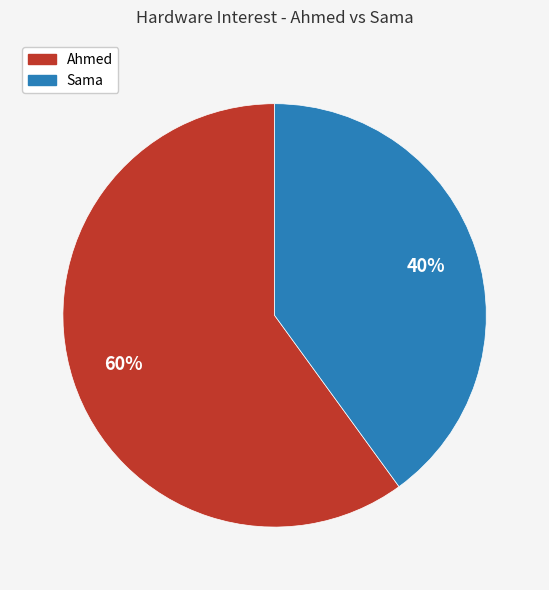

Is Sama the majority of the pie?

No